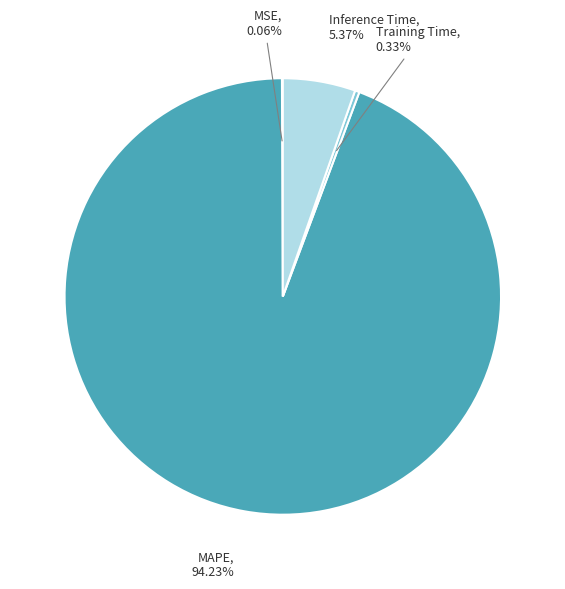

What percentage is NOT represented by Training Time?

99.7%